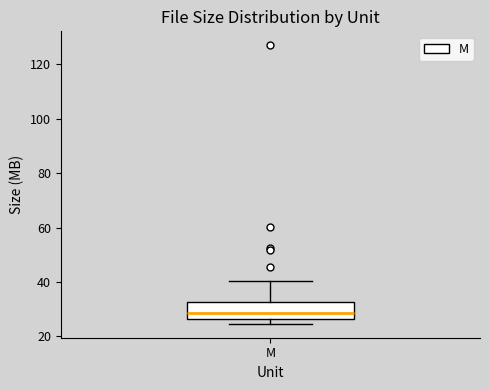

Transcribe this box plot: give where the median line is, the range the box spans, and where the two whiskers end, as read against the y-axis. The values are not printed on the chart, so give them approximately, as read against the axis.

median 28, box 26 to 32, whiskers 24 to 40